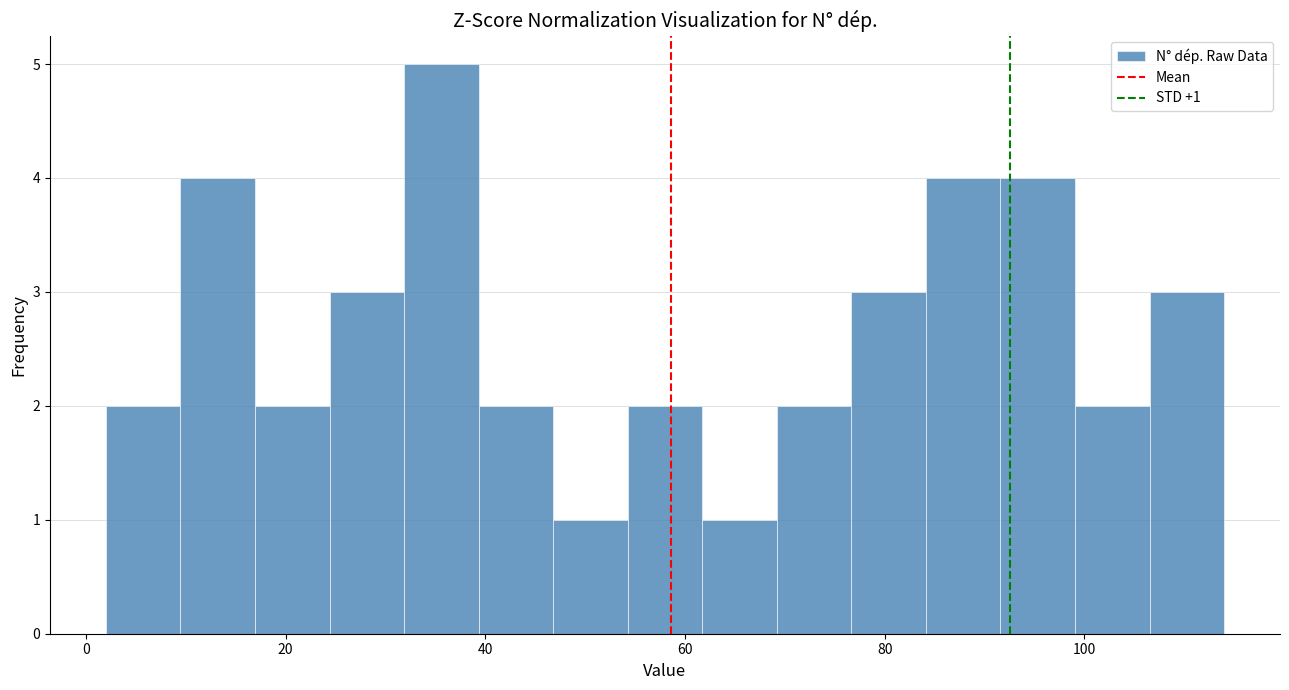

Read against the x-axis, roughly where is the centre of the tallest bar?

36